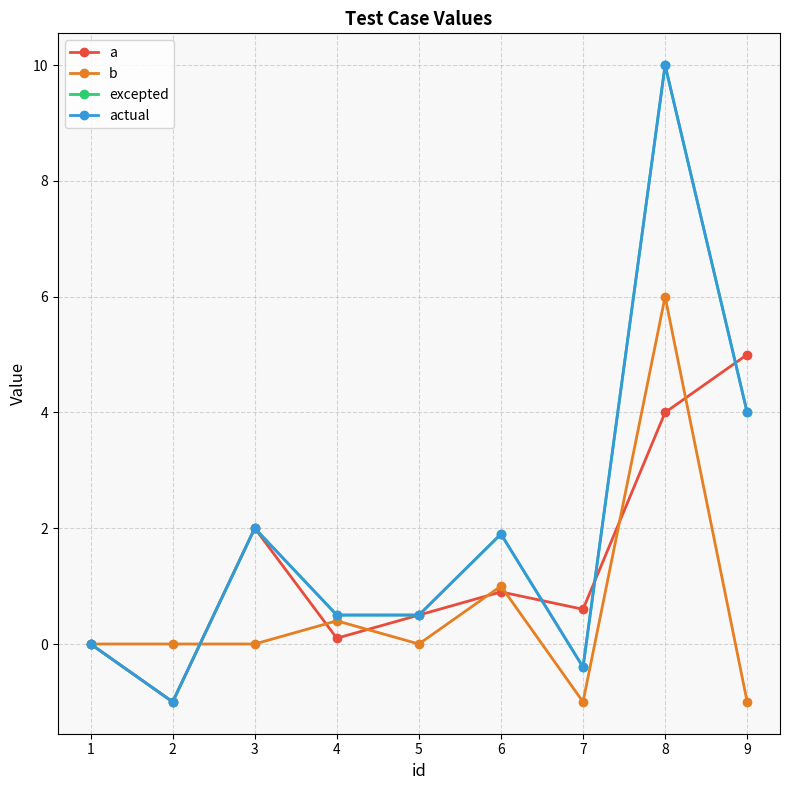

Is this an area chart (filled region under the line)?

No